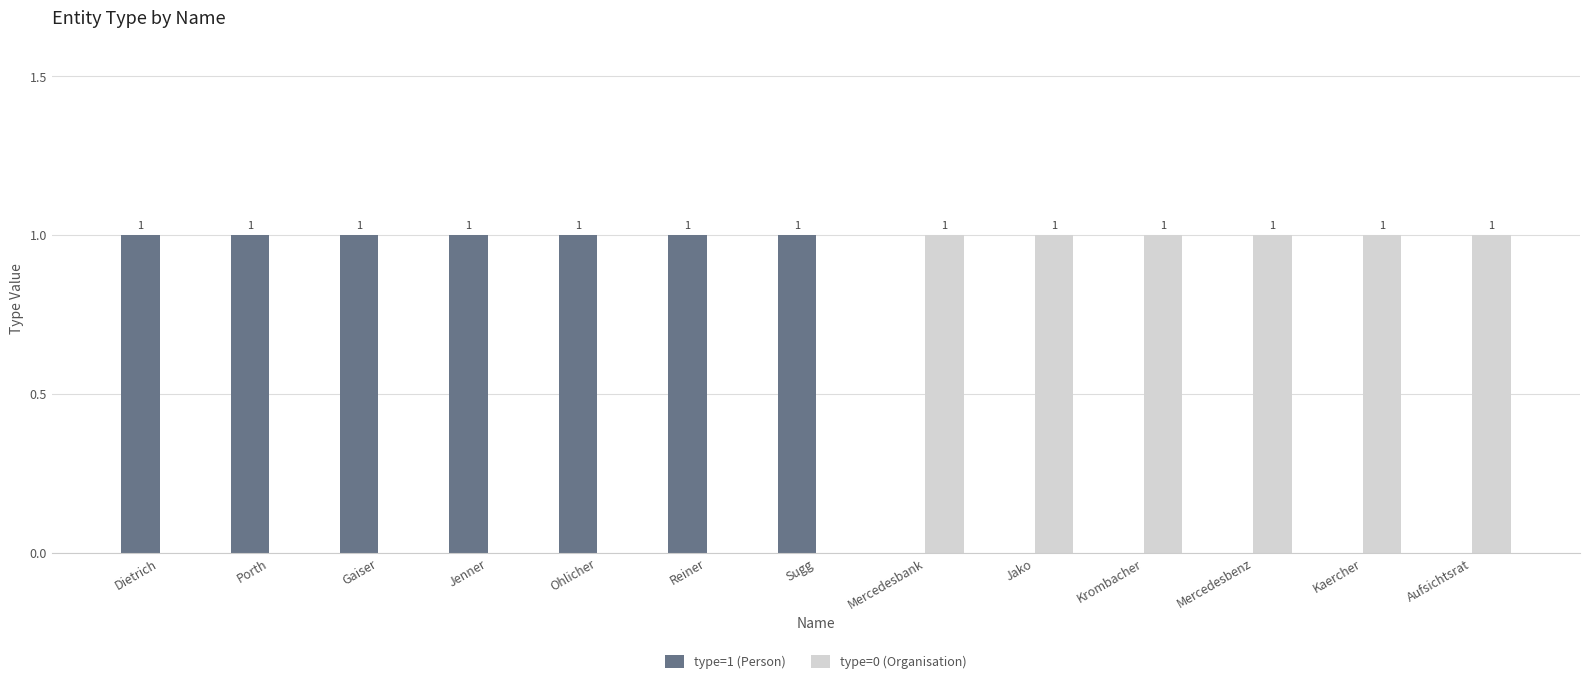

How many categories are shown in the chart?

13